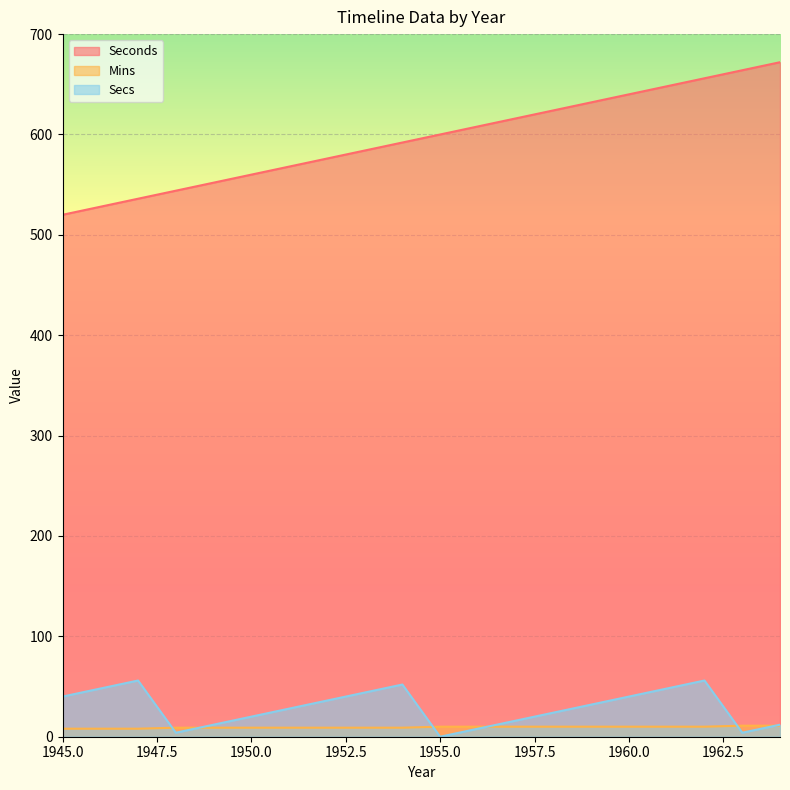

What is the greatest value displayed?

672